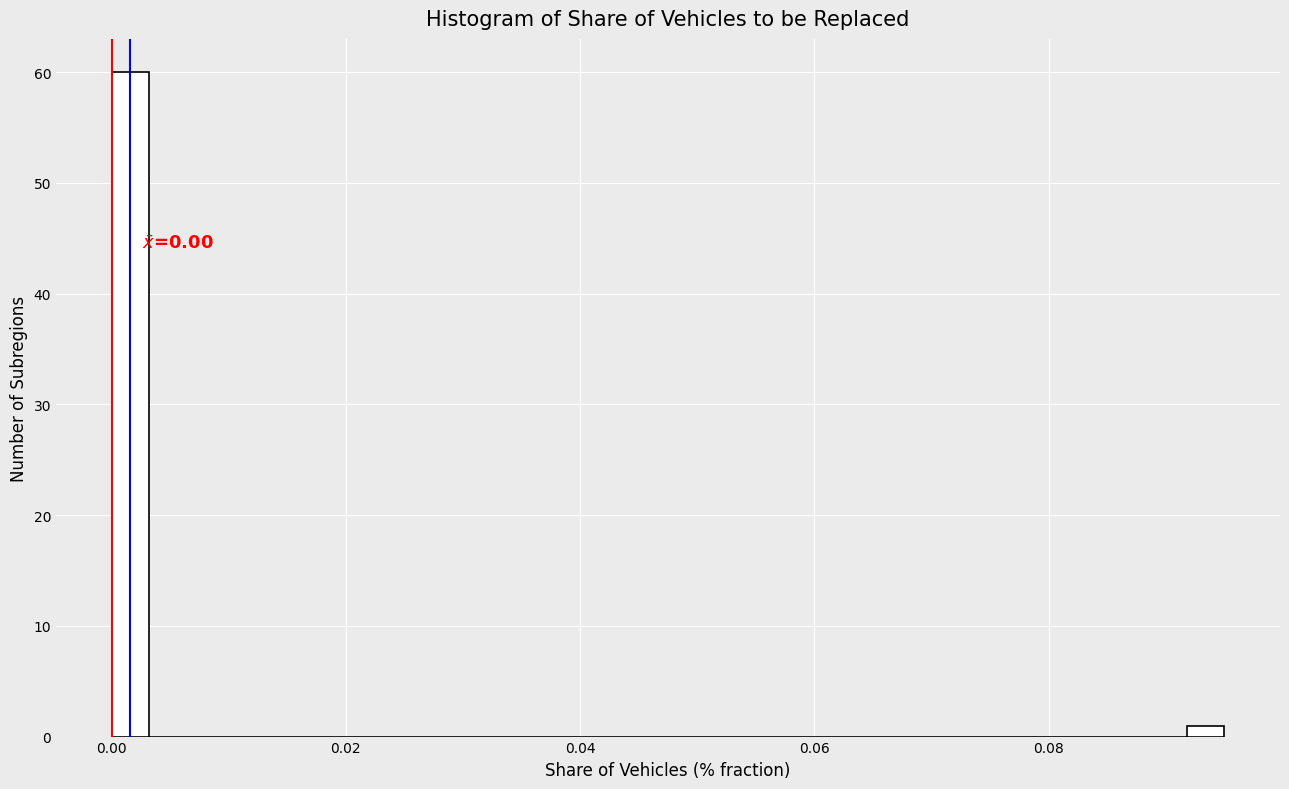

Read against the x-axis, roughly where is the centre of the tallest bar?

0.002